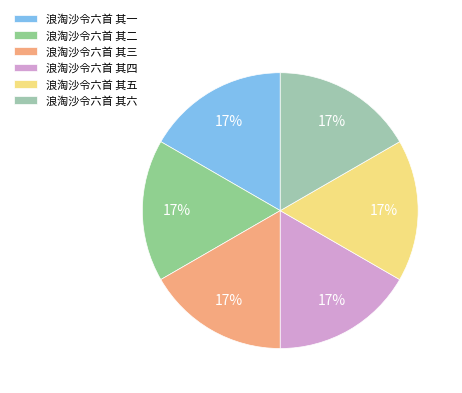

How much of the chart is everything except 浪淘沙令六首 其三?

83.3%